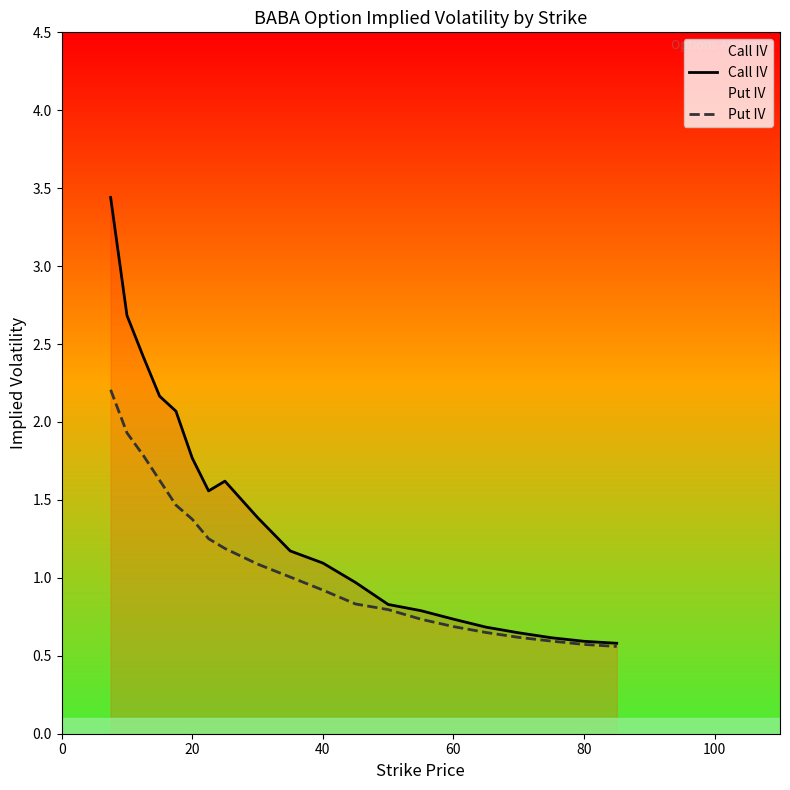

What is the maximum value shown in the chart?

3.4